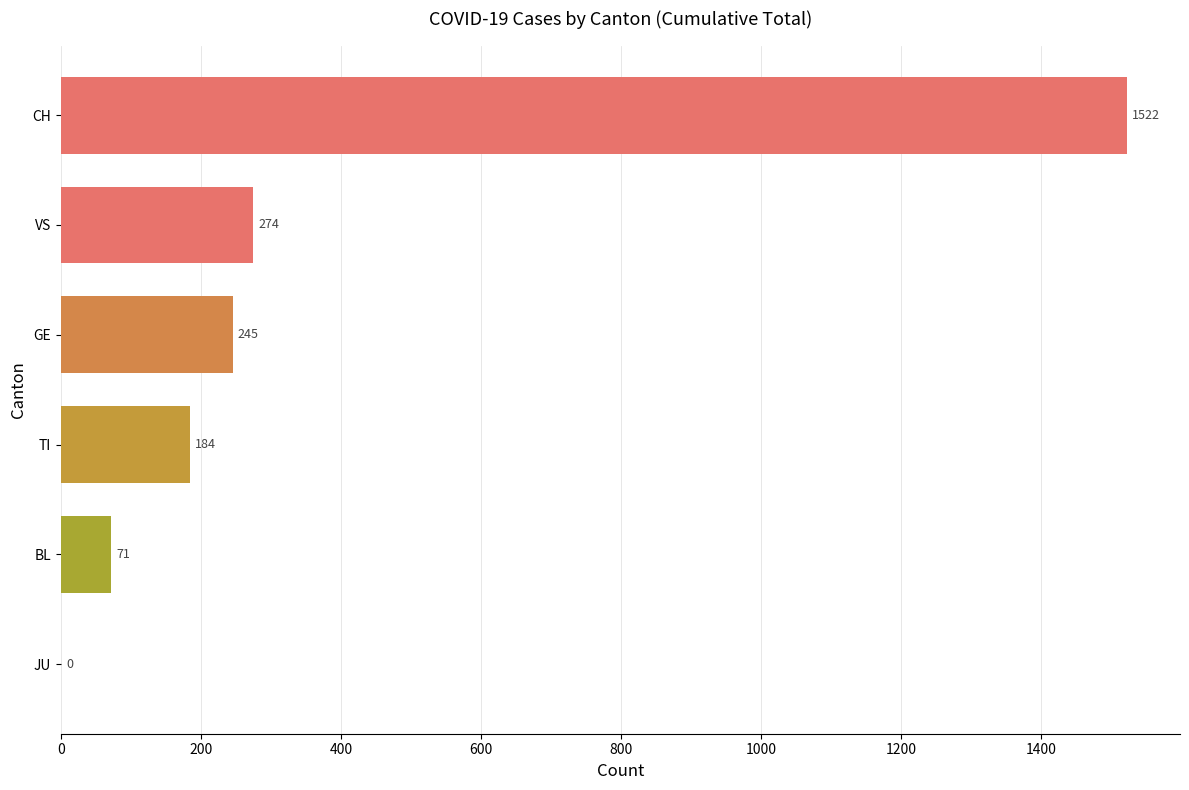

Where is the data nearest to the value 761?

VS